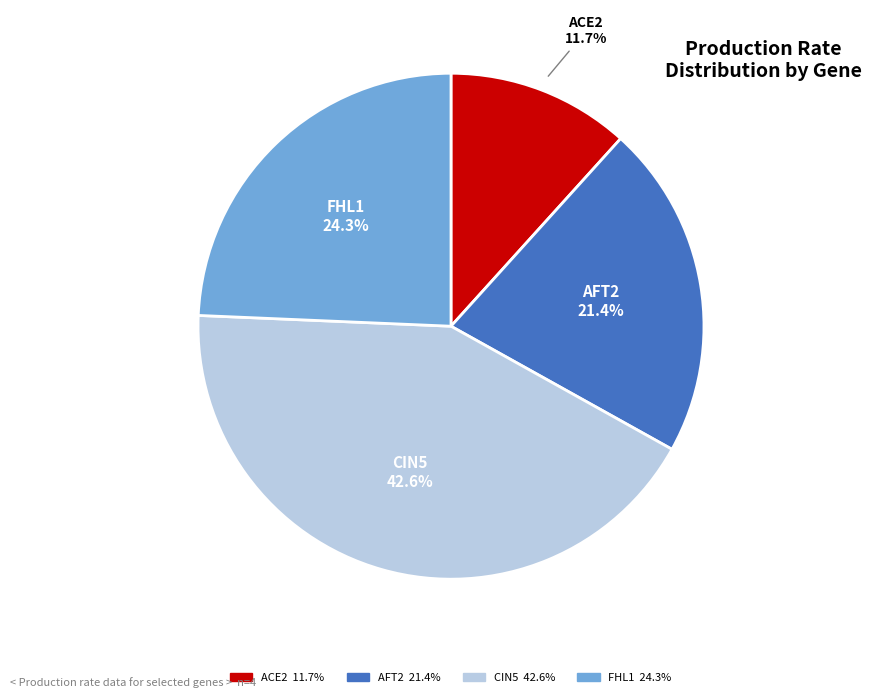

How many slices are in this pie chart?

4